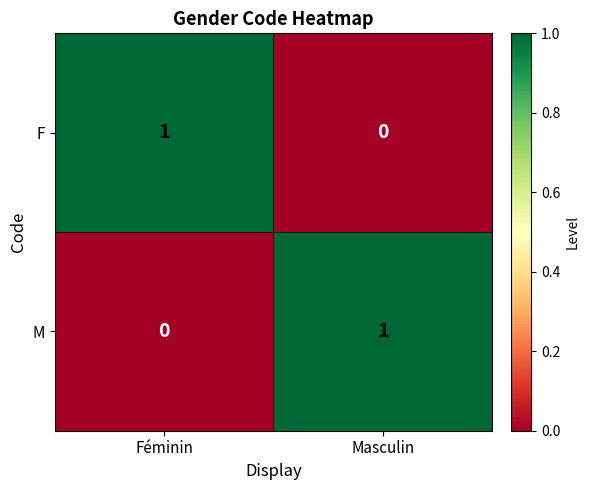

Rank the series at Masculin from lowest to highest value.

F, M